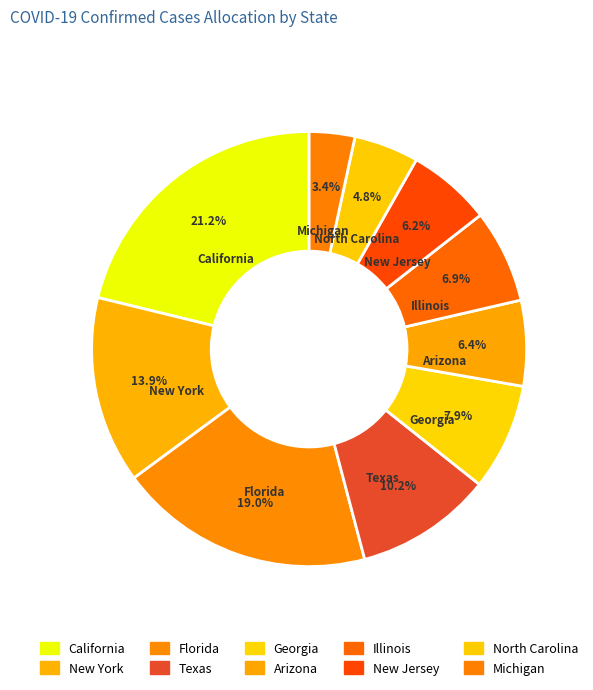

How many slices are in this pie chart?

10